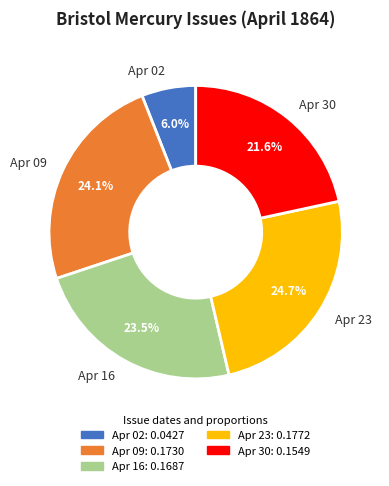

Between Apr 23 and Apr 16, which is larger?

Apr 23